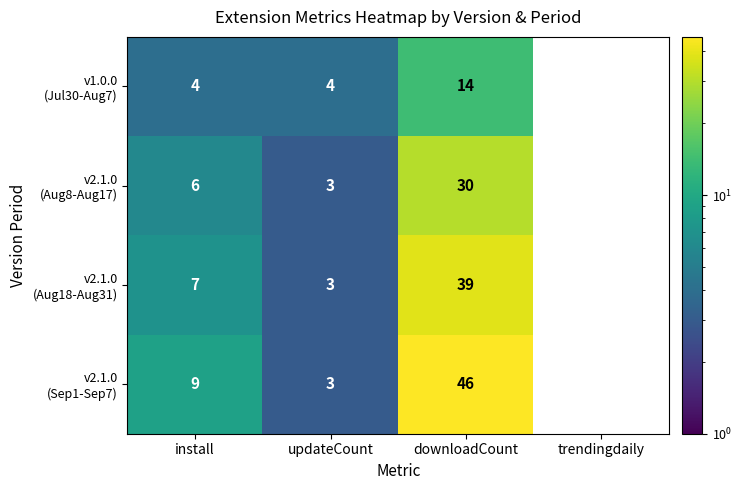

How many series are shown in this chart?

4